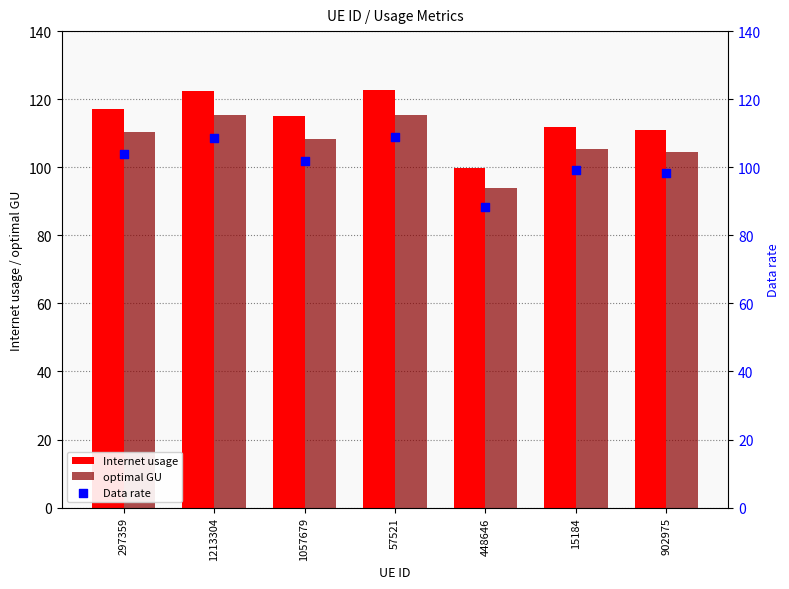

At how many categories does at least one series exceed 108?

6